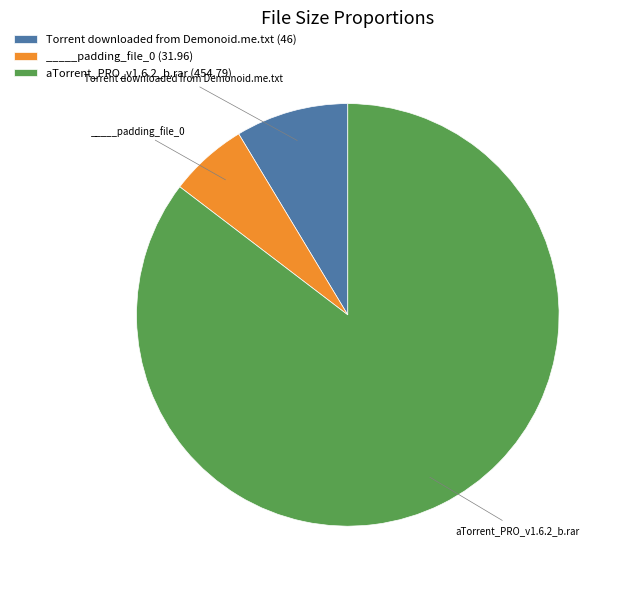

Is there any slice that represents more than half of the pie?

Yes